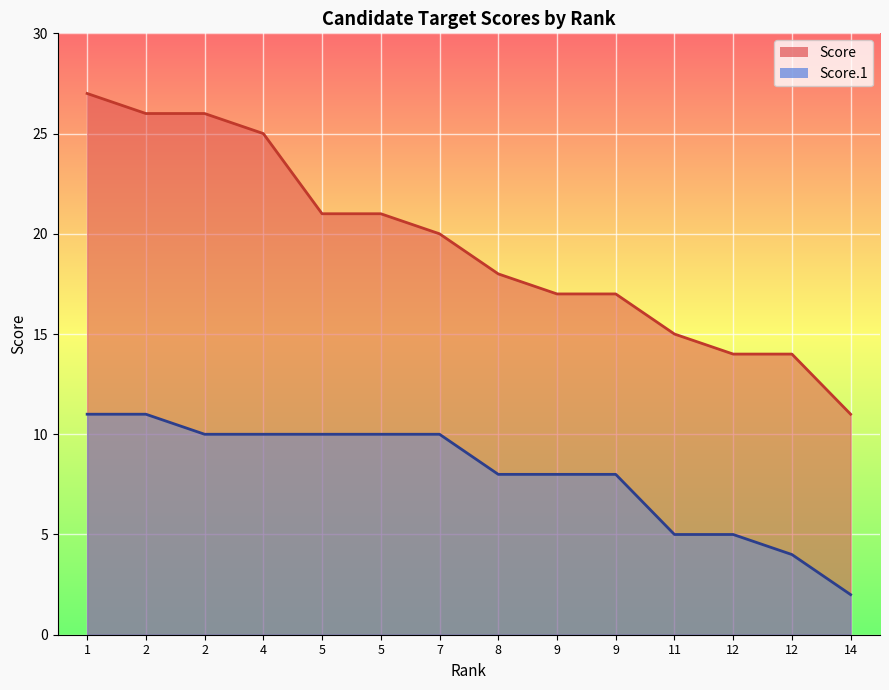

How many values in the Score.1 series exceed 10?

2